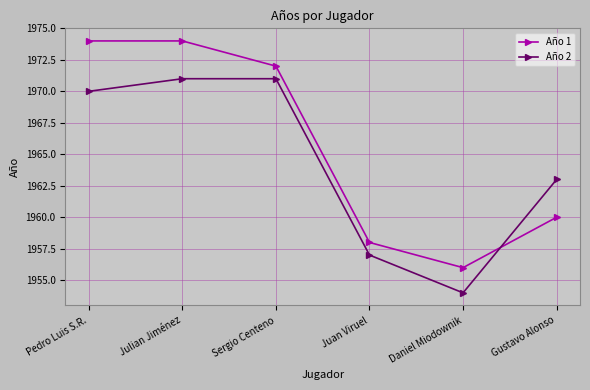

Reading right to left, what are all the values shown in this chart?

Año 1: 1960	1956	1958	1972	1974	1974
Año 2: 1963	1954	1957	1971	1971	1970